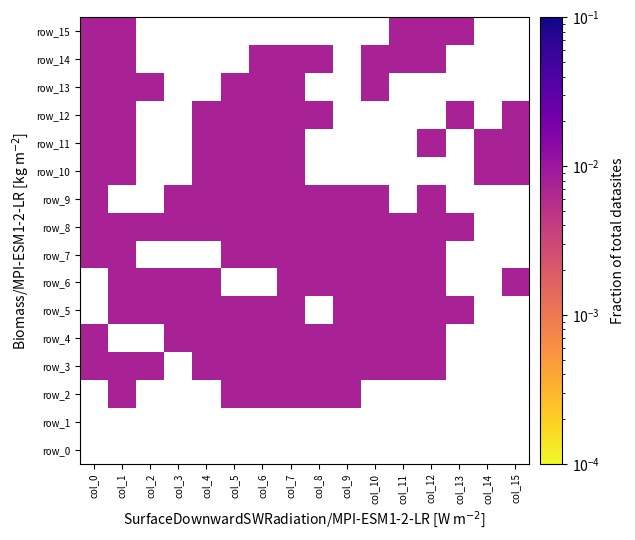

Which series has the largest range (max minus min)?

row_3